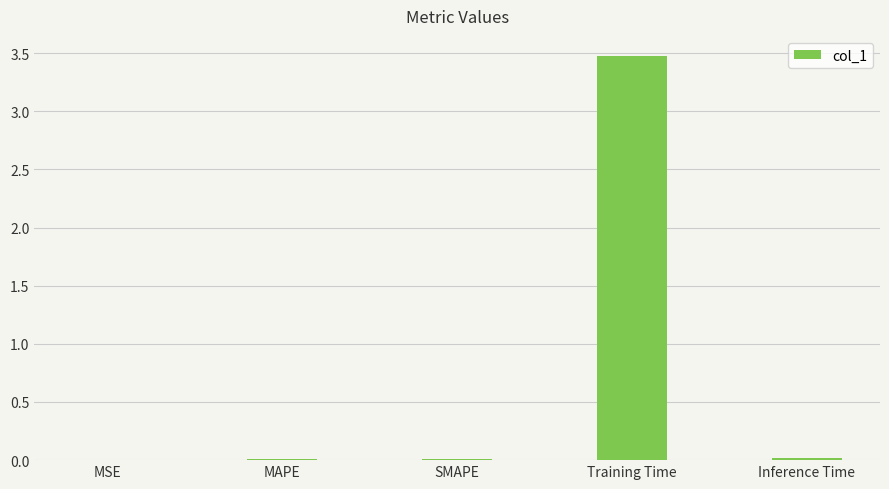

The chart shows a value of 6.1 at Training Time. True or false?

False